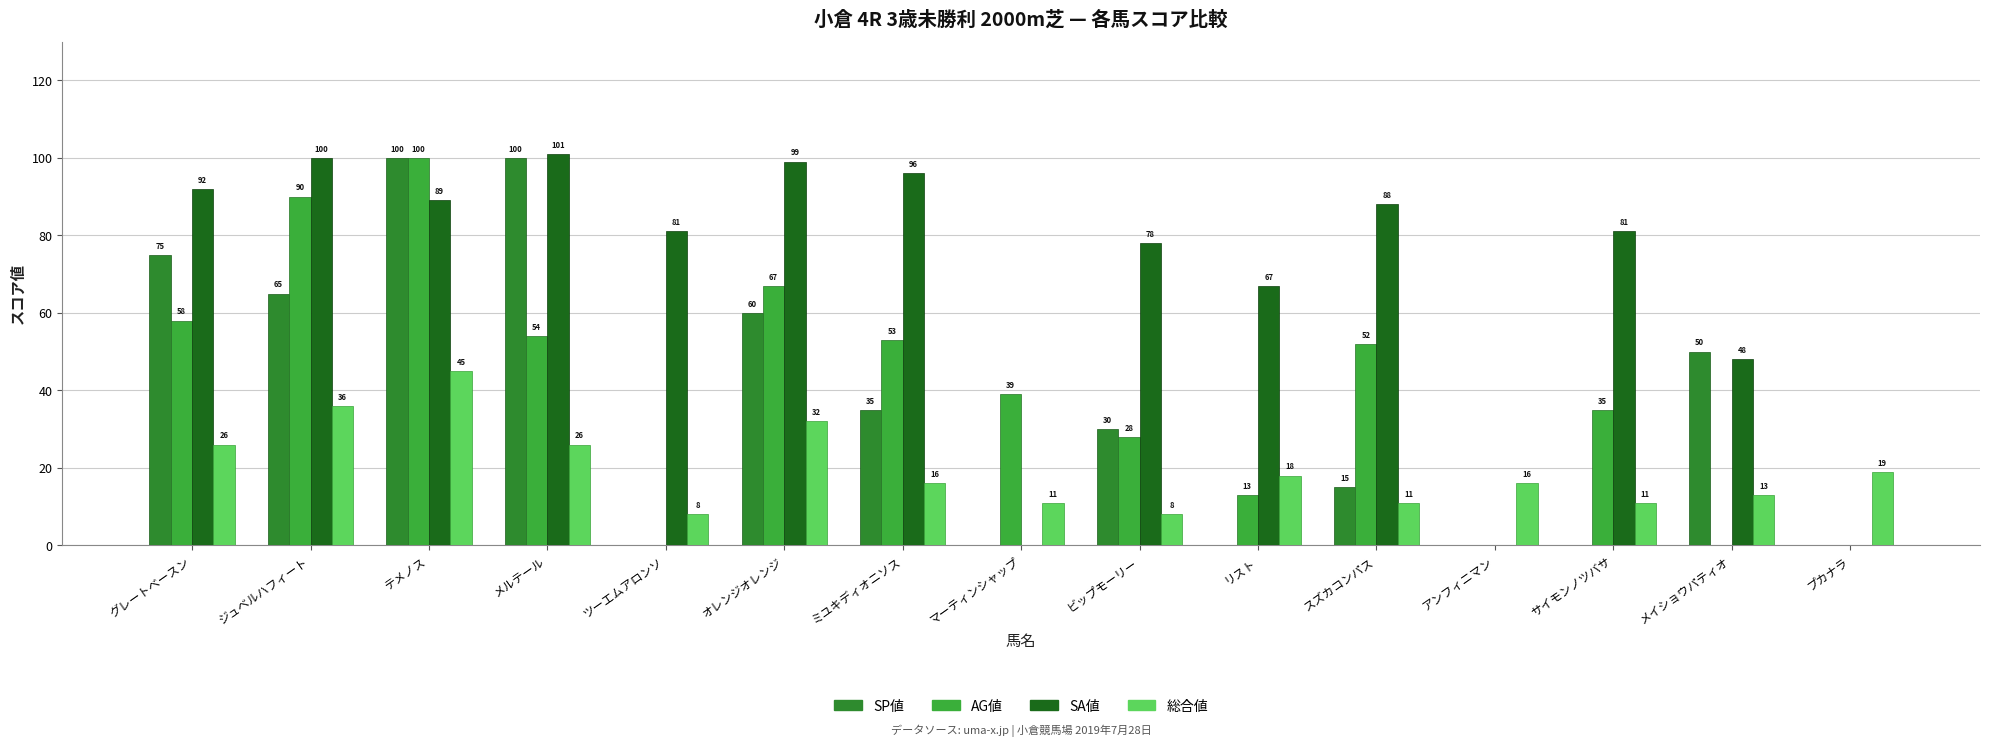

How many categories are shown in the chart?

15